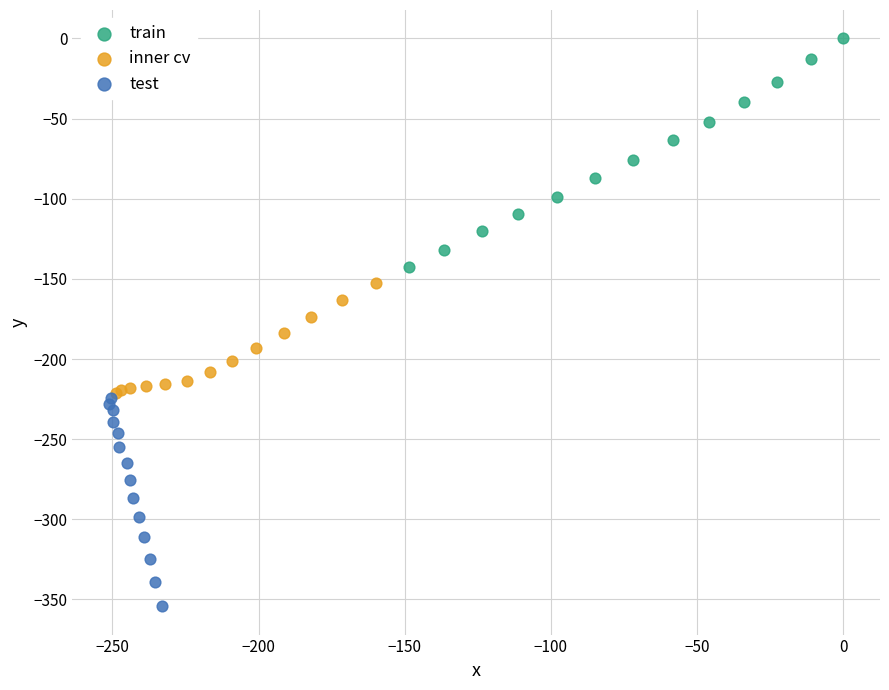

Which series reaches the minimum Y coordinate?

test